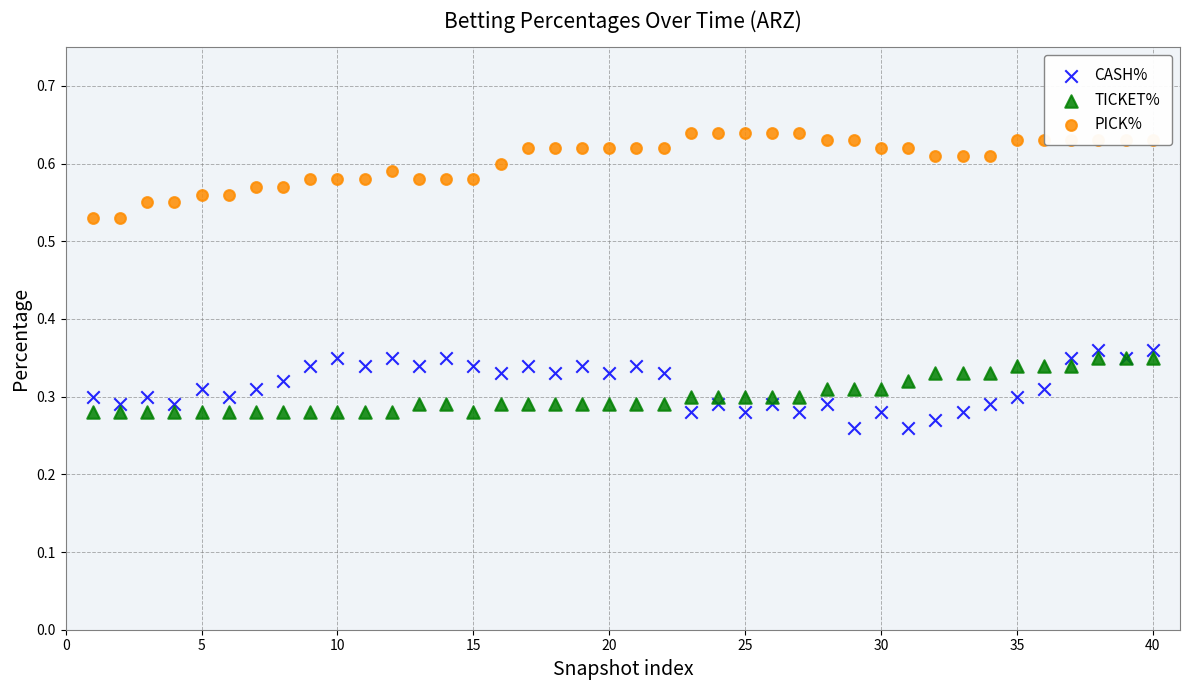

At how many categories does at least one series exceed 0?

40